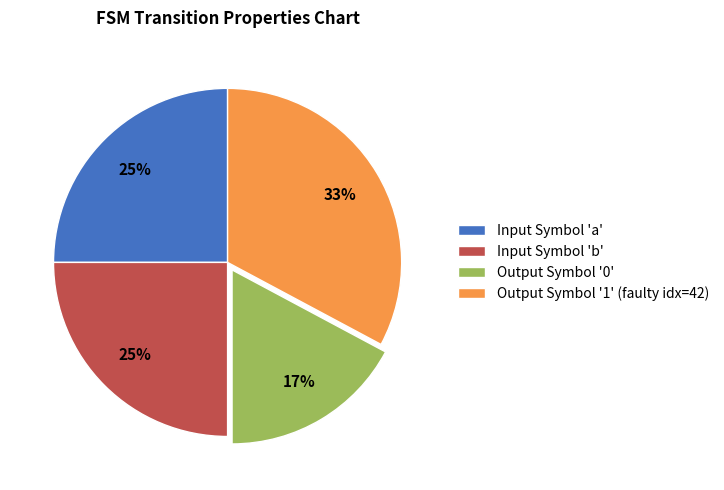

The Input Symbol 'a' slice represents 25% of the pie. True or false?

True